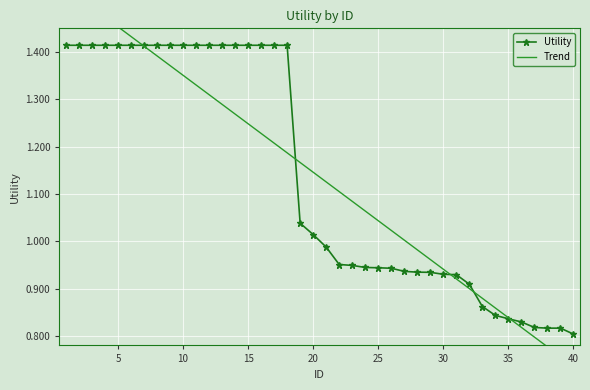

What is the sum of all Utility values?

45.4